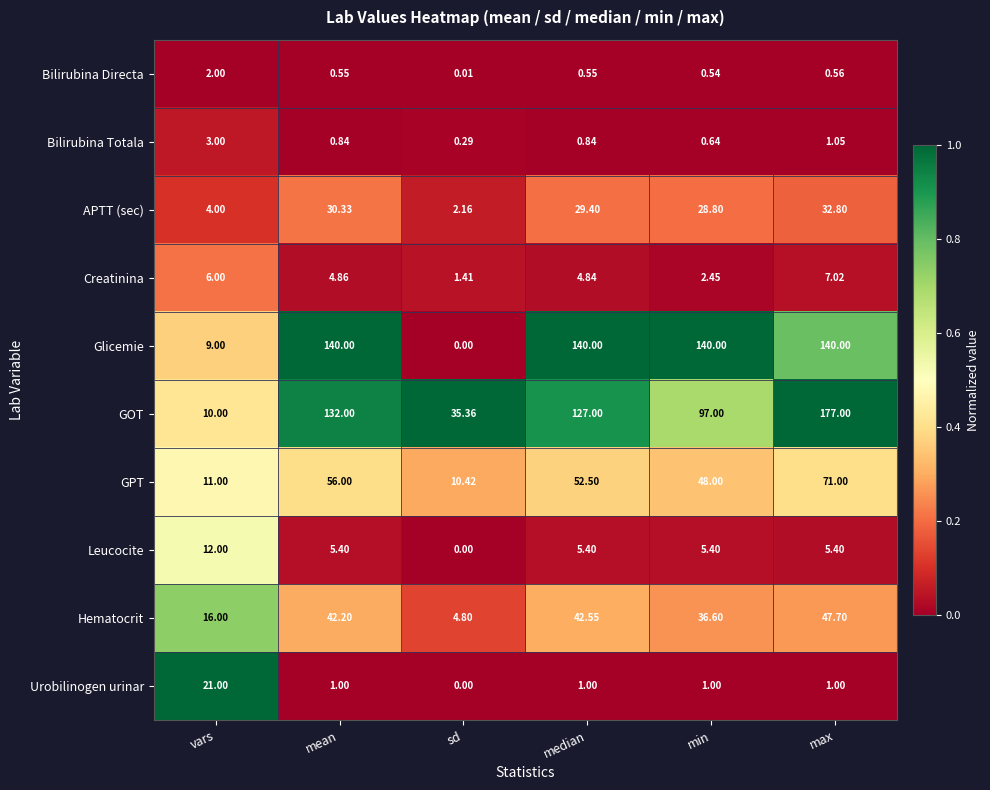

At which label does Hematocrit reach its minimum?

sd